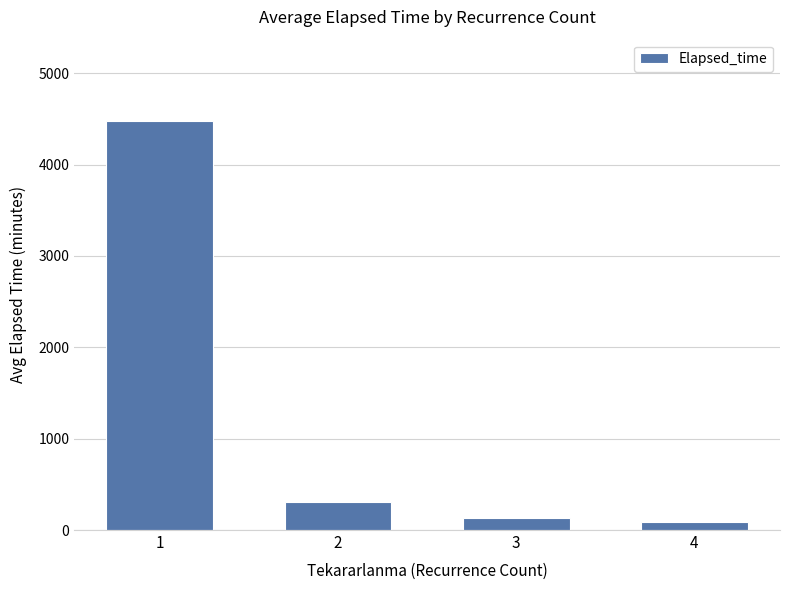

Which category has the lowest value across all series?

4